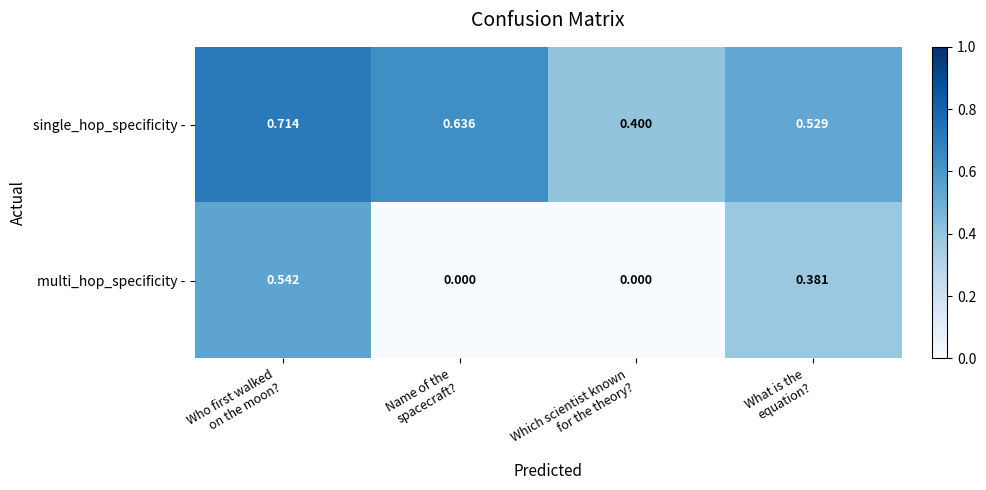

List the series in order of their peak value, highest first.

single_hop_specificity -, multi_hop_specificity -